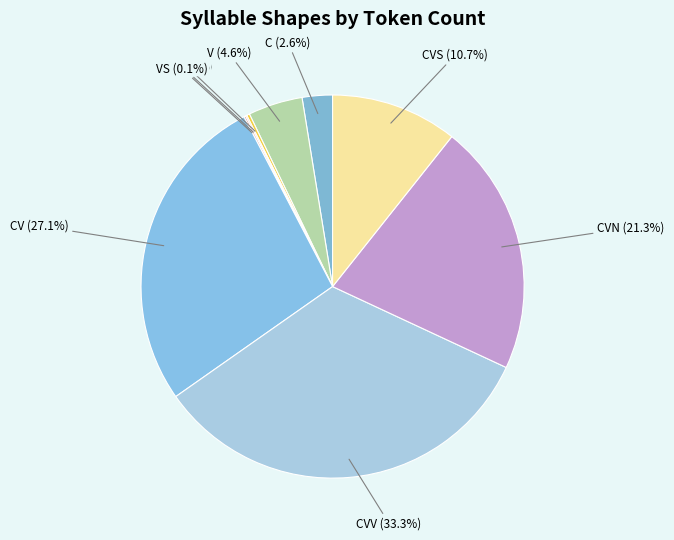

Which has a higher value, CV or C?

CV